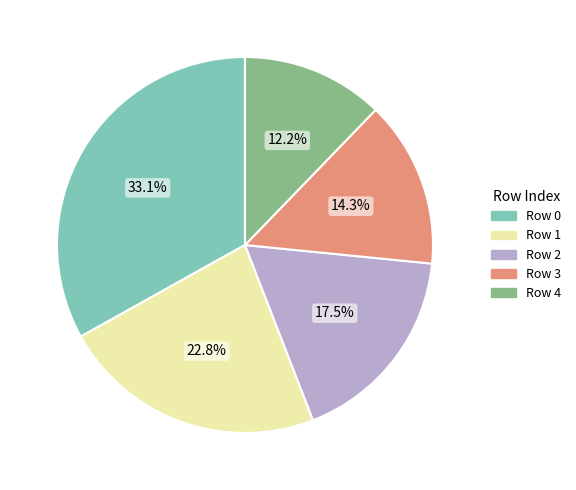

What is the smallest slice in the pie chart?

Row 4